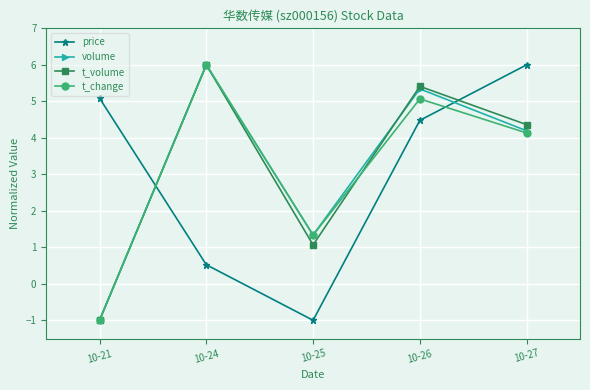

List the labels in order of price value, largest first.

10-27, 10-21, 10-26, 10-24, 10-25